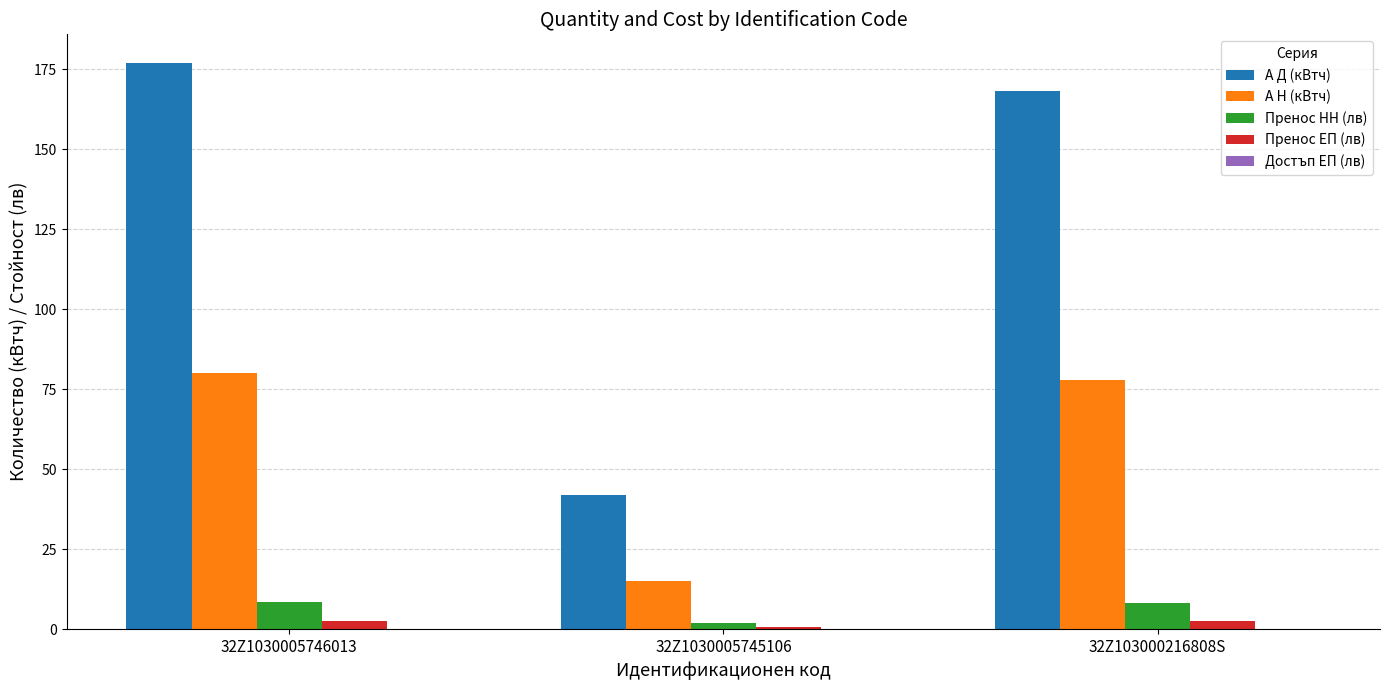

Which series has the largest total across all categories?

А Д (кВтч)